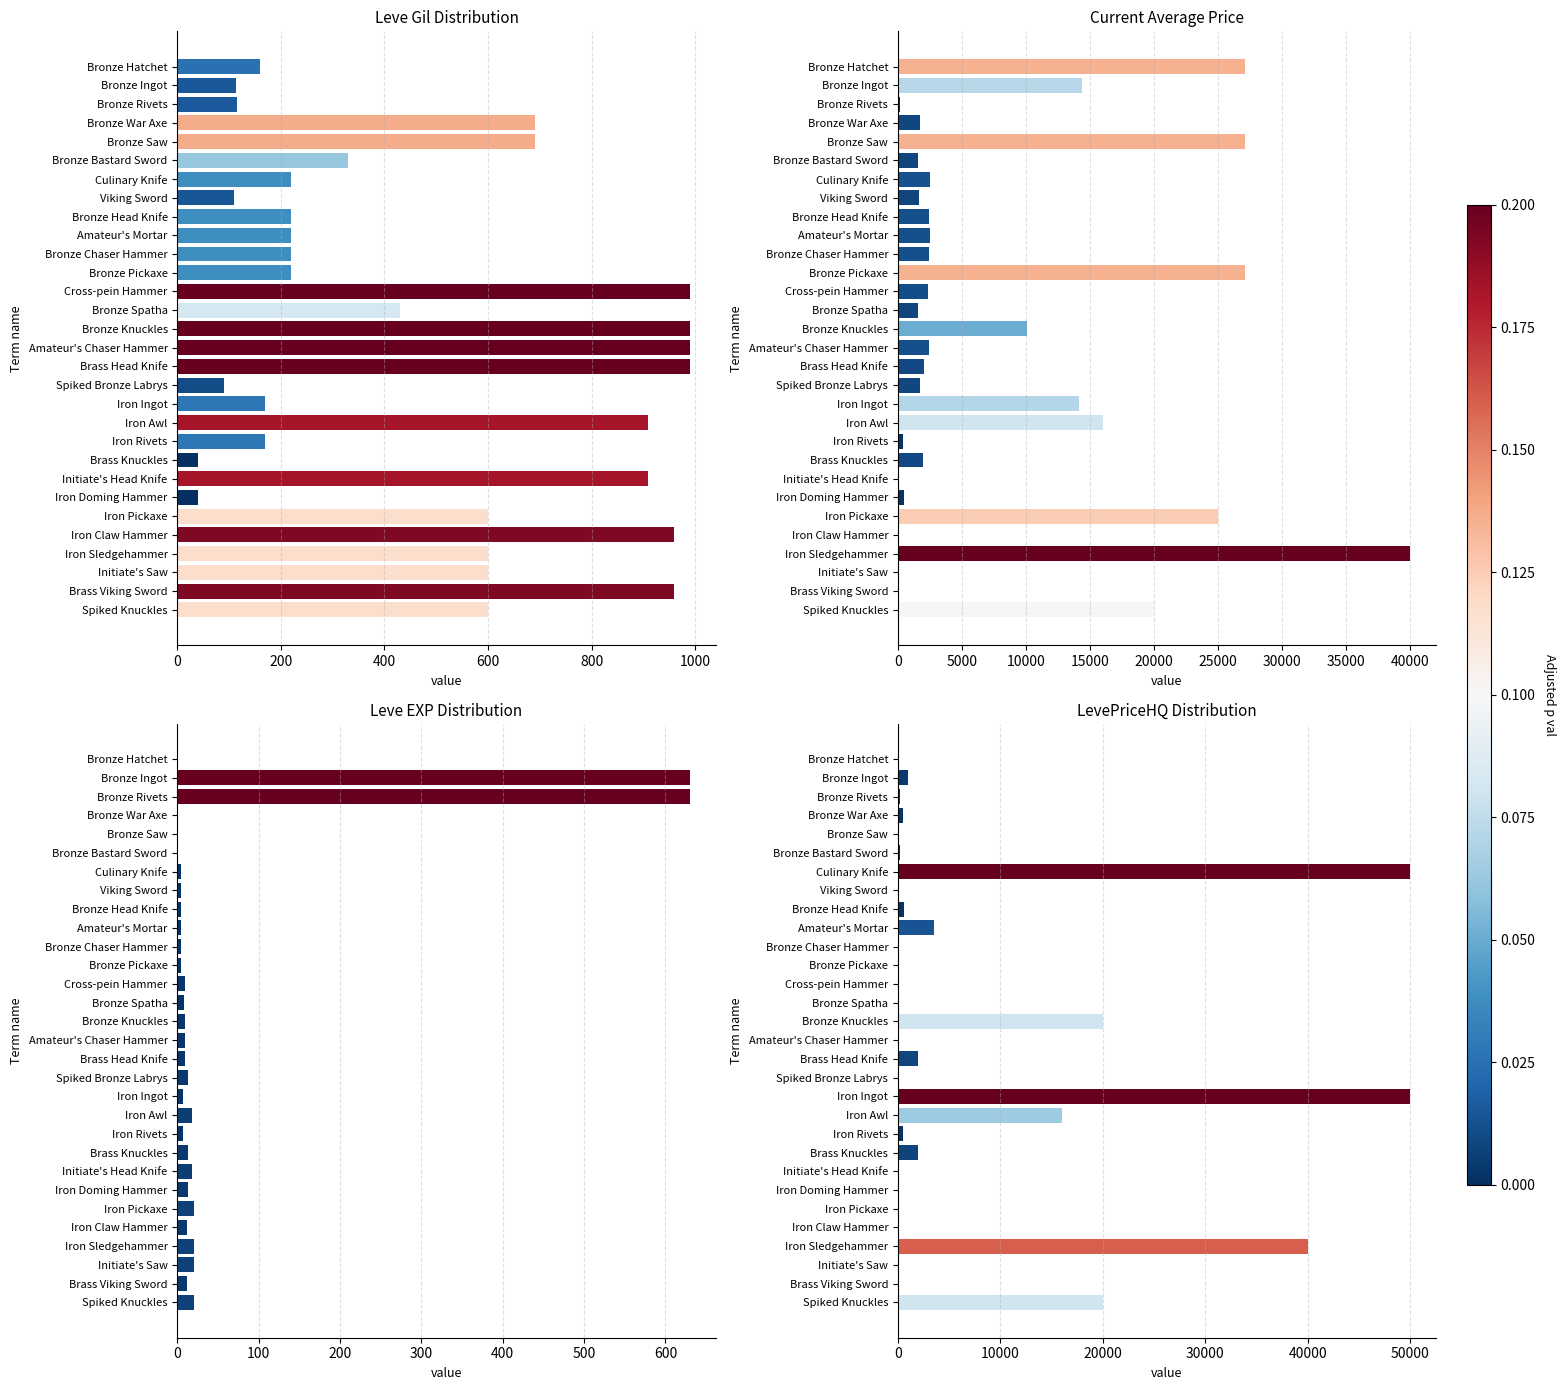

Between Amateur's Mortar and Initiate's Saw, which is larger?

Initiate's Saw